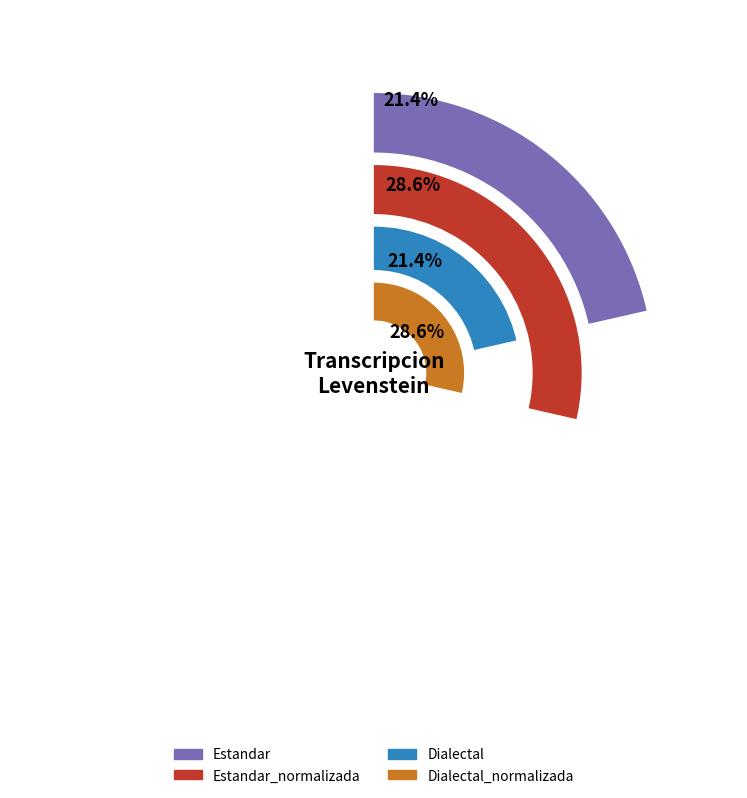

Does any single category account for the majority?

No